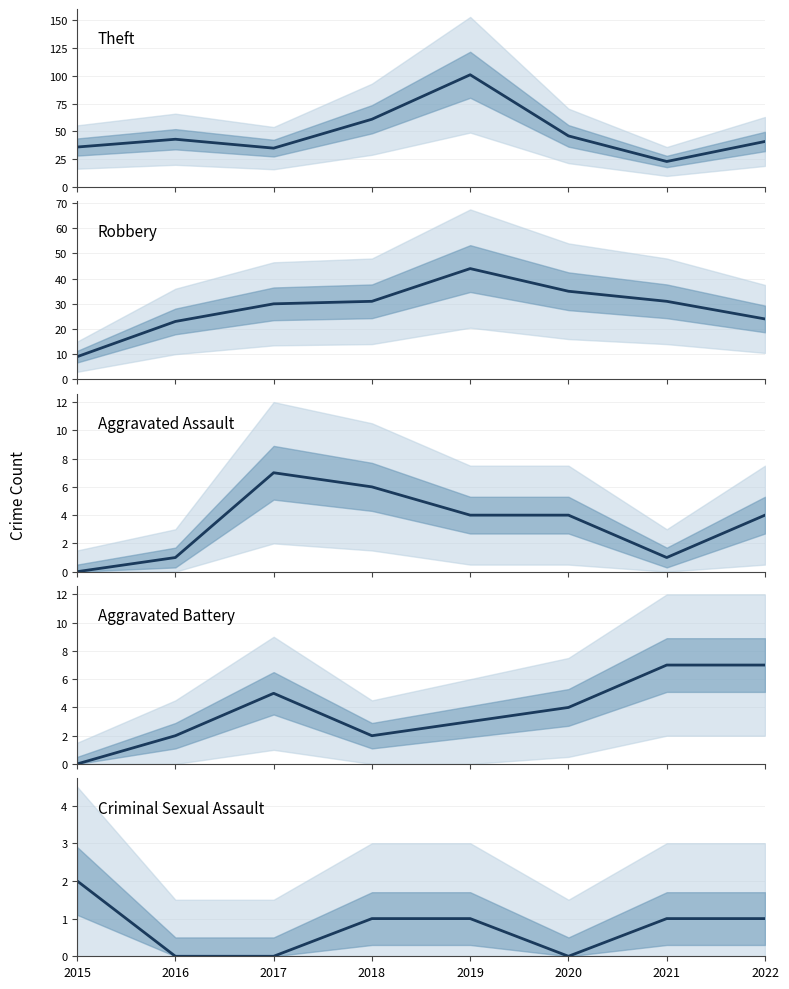

What is the approximate value of Theft at 2018, to the nearest 10?

60